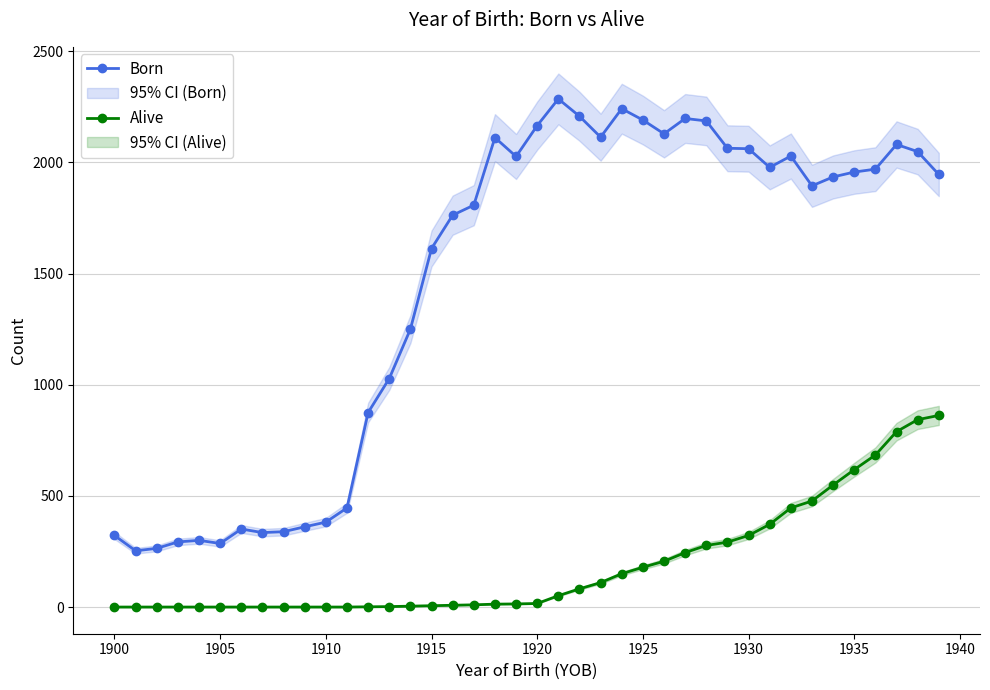

How many lines are shown in the chart?

2